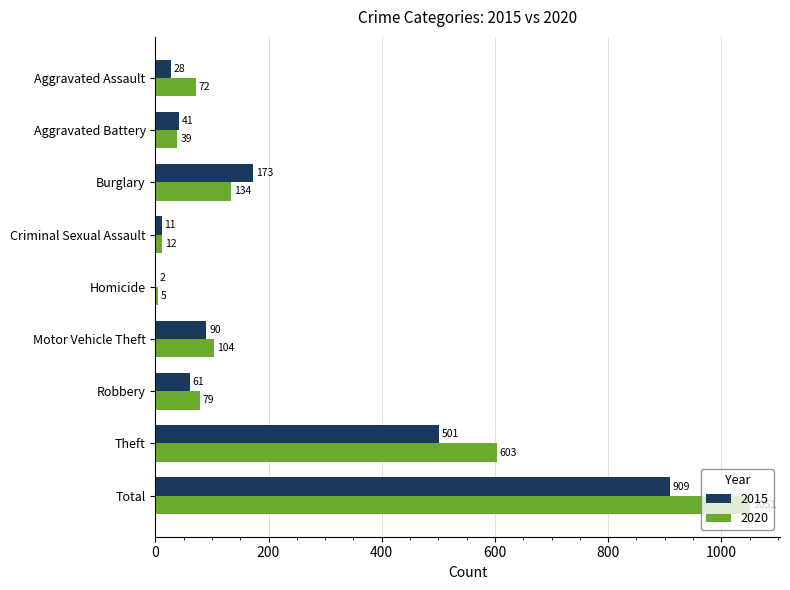

How many distinct data groups are displayed?

2